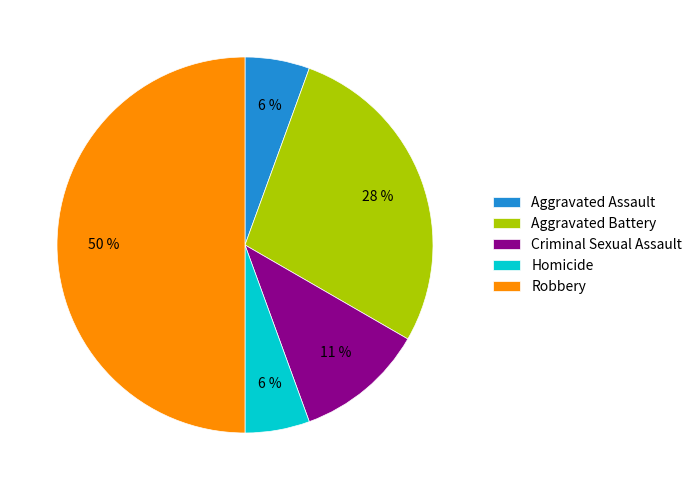

Is it true that Aggravated Assault is 6% of the pie?

True